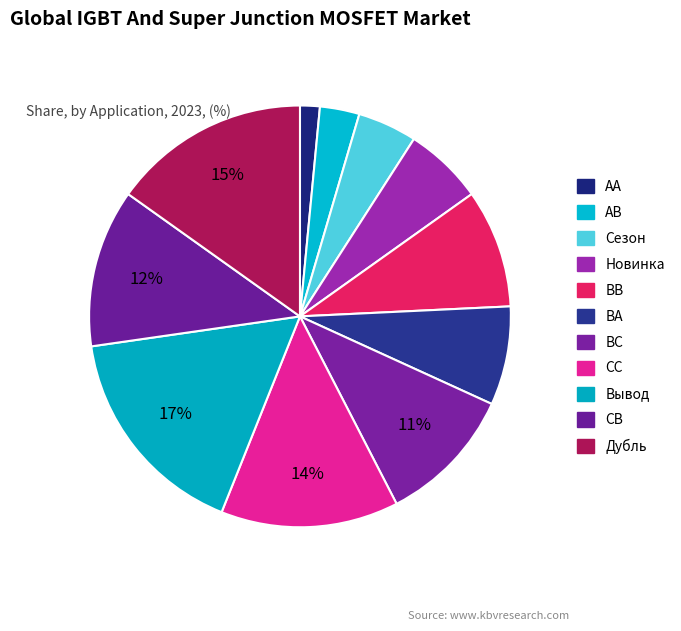

Is the sum of Новинка and BB greater than half?

No